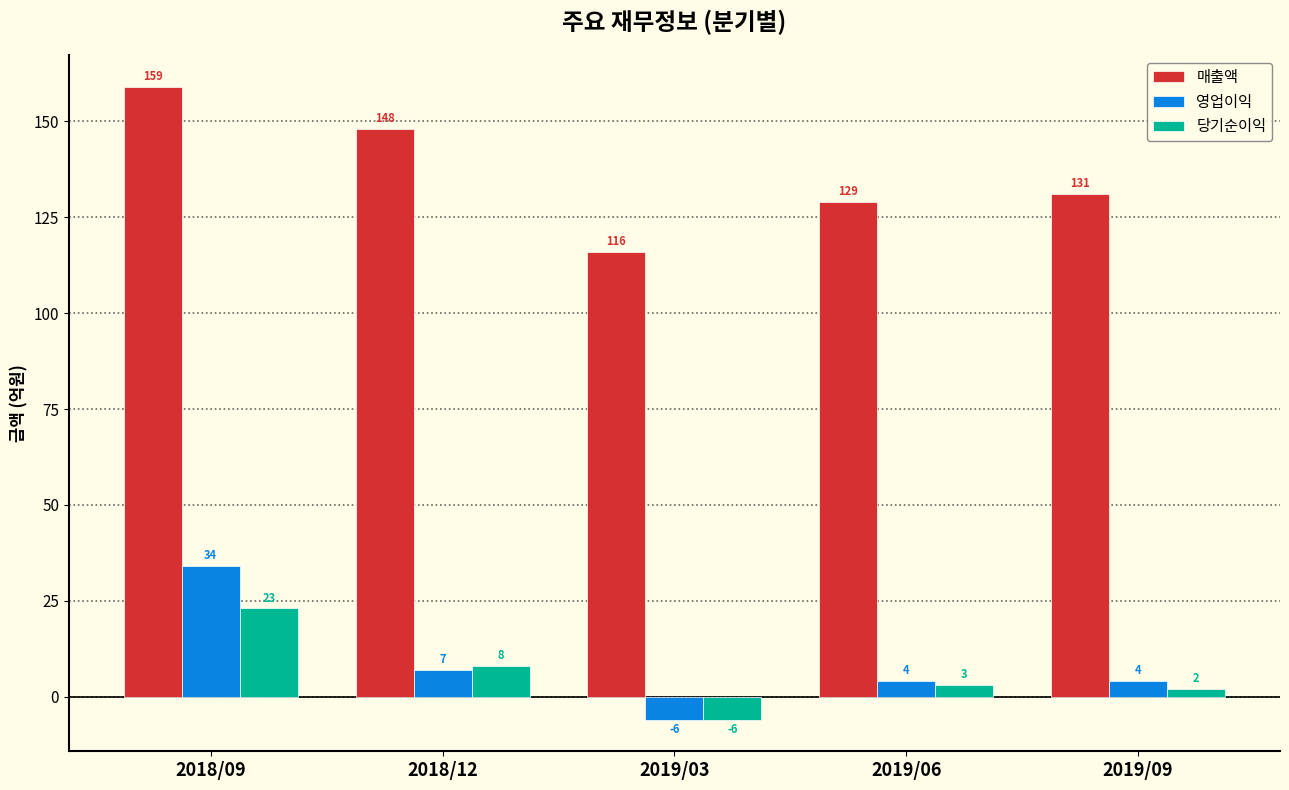

Is the value of 당기순이익 at 2019/06 greater than the value of 매출액 at 2018/12?

No